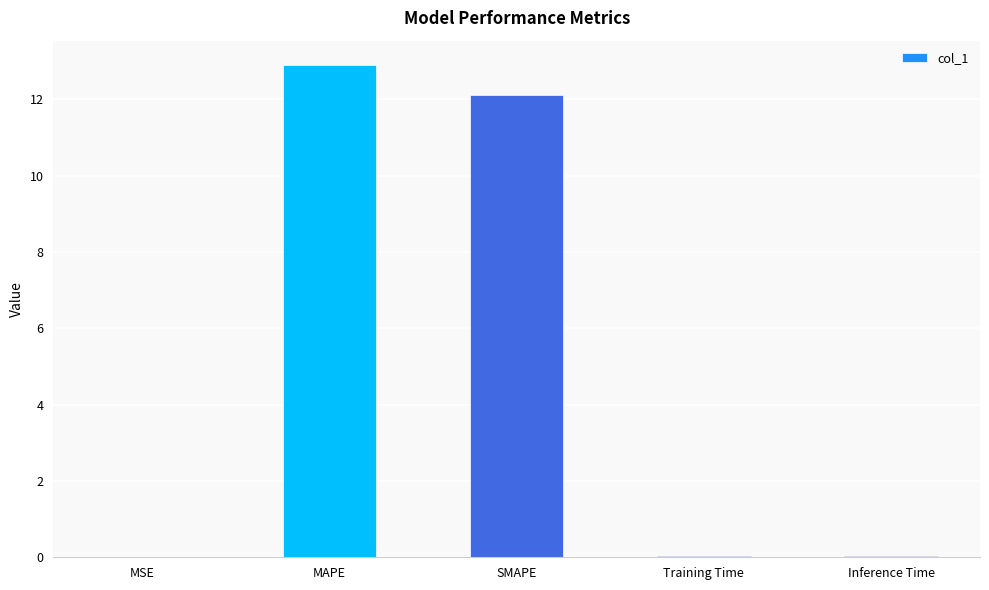

The chart shows a value of 0.0 at Training Time. True or false?

True